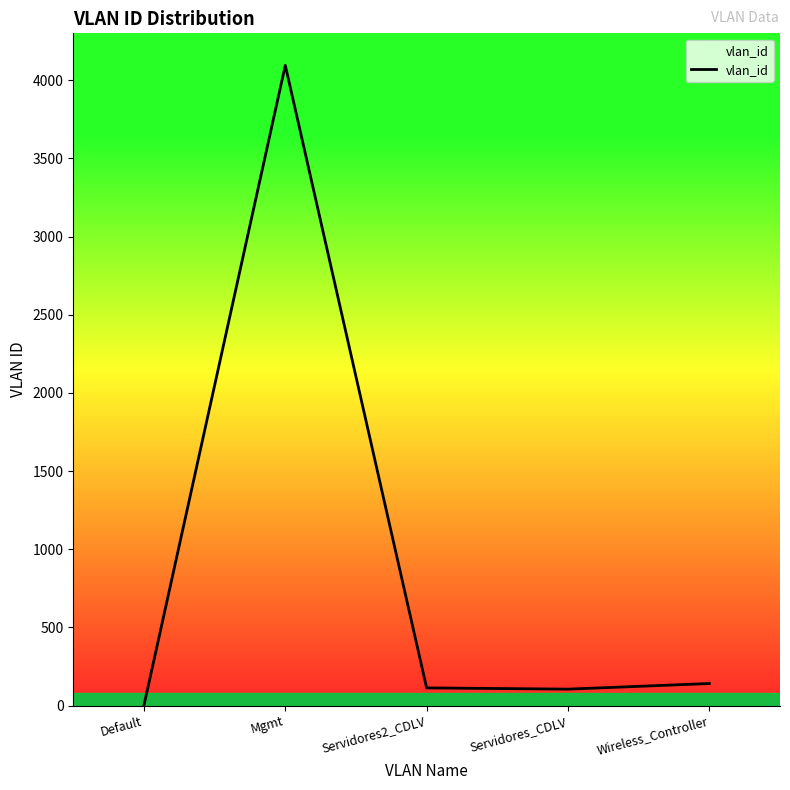

Between Default and Servidores_CDLV, which is larger?

Servidores_CDLV